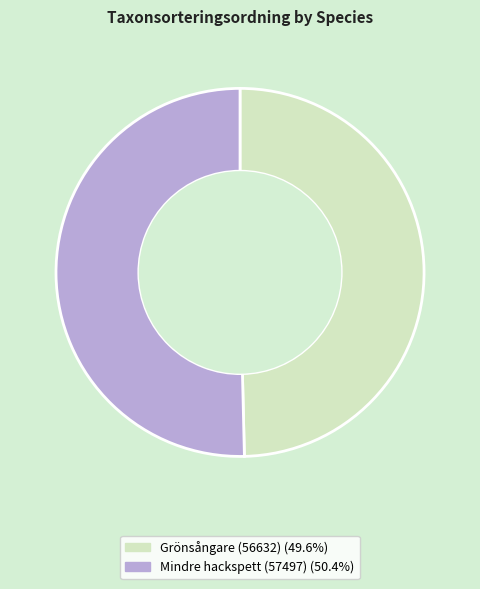

Approximately how many times larger is the value at Grönsångare (56632) compared to Mindre hackspett (57497)?

1.0